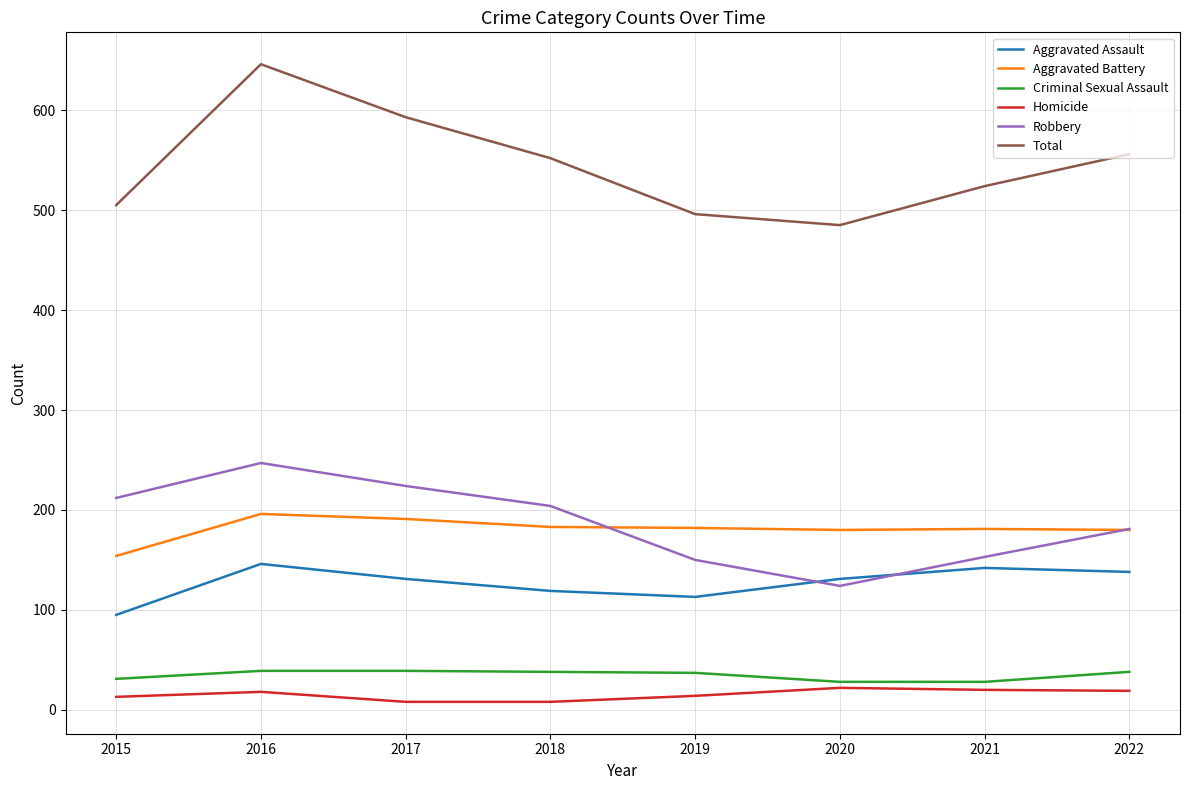

Which series has the largest range (max minus min)?

Total